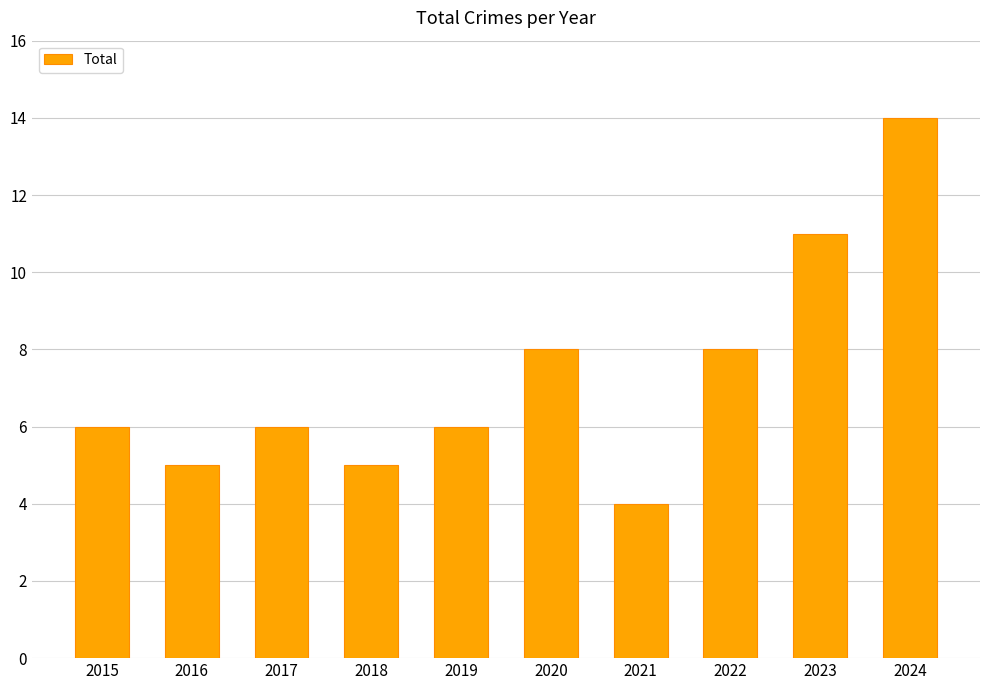

What is the sum of the values at 2018 and 2020?

13